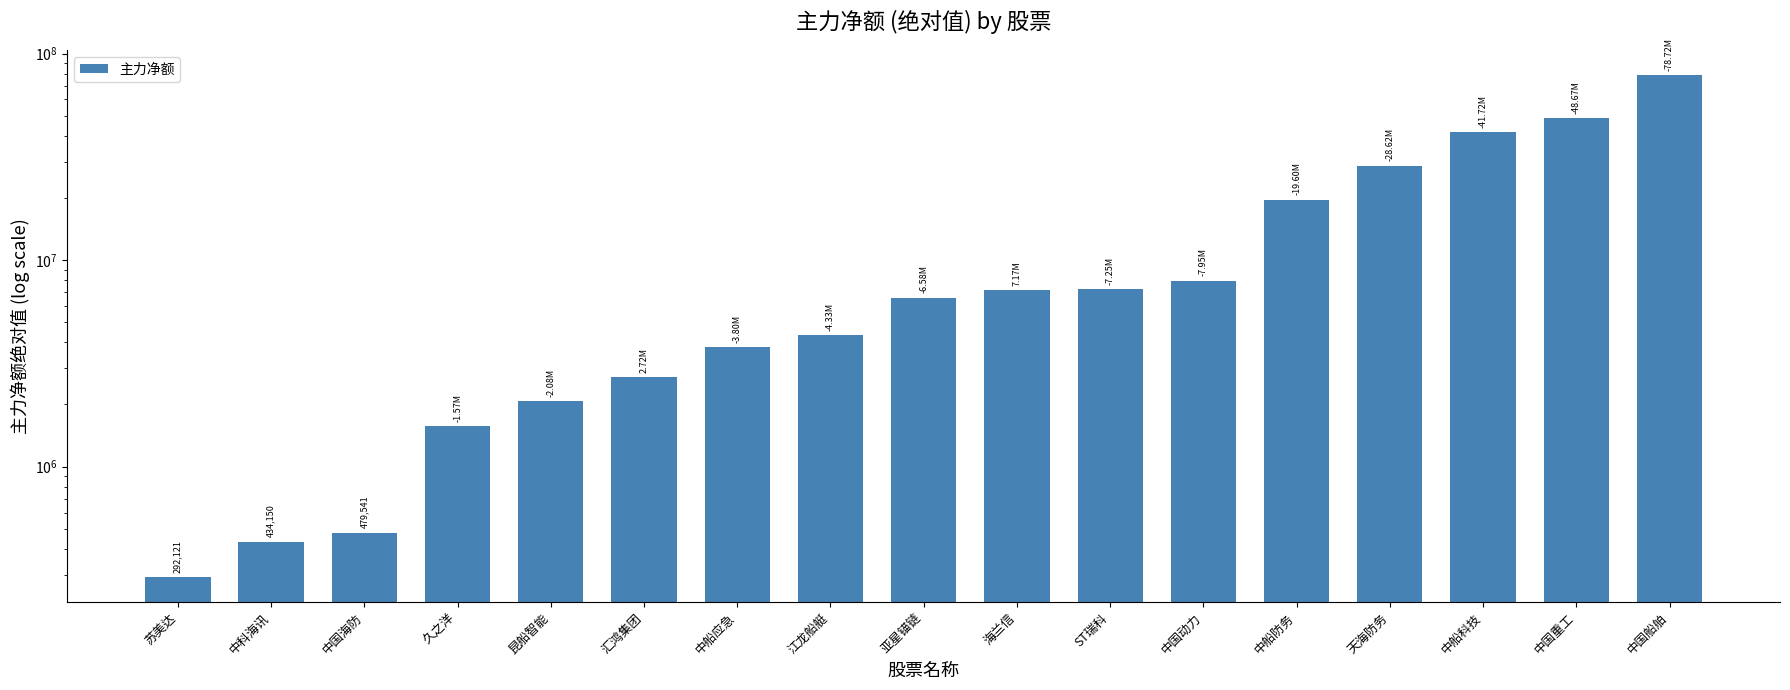

What position from the right is 中船防务?

5